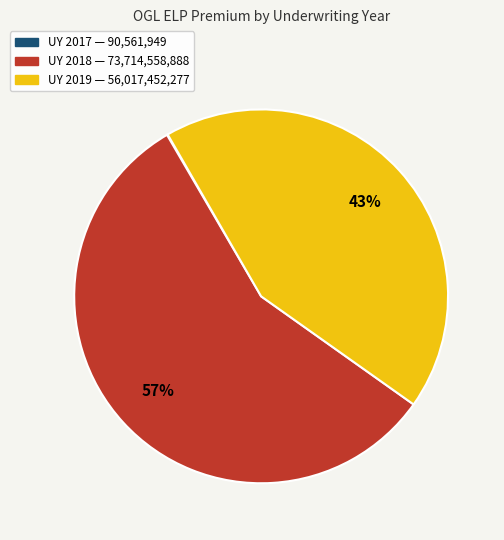

To the nearest percent, what is the average slice percentage?

33%